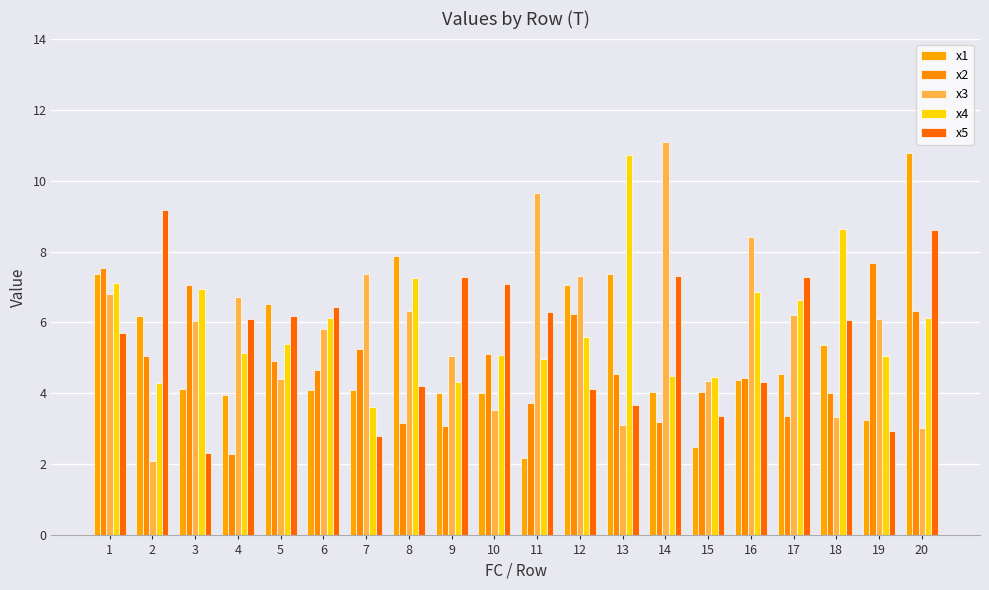

Which series has the largest range (max minus min)?

x3